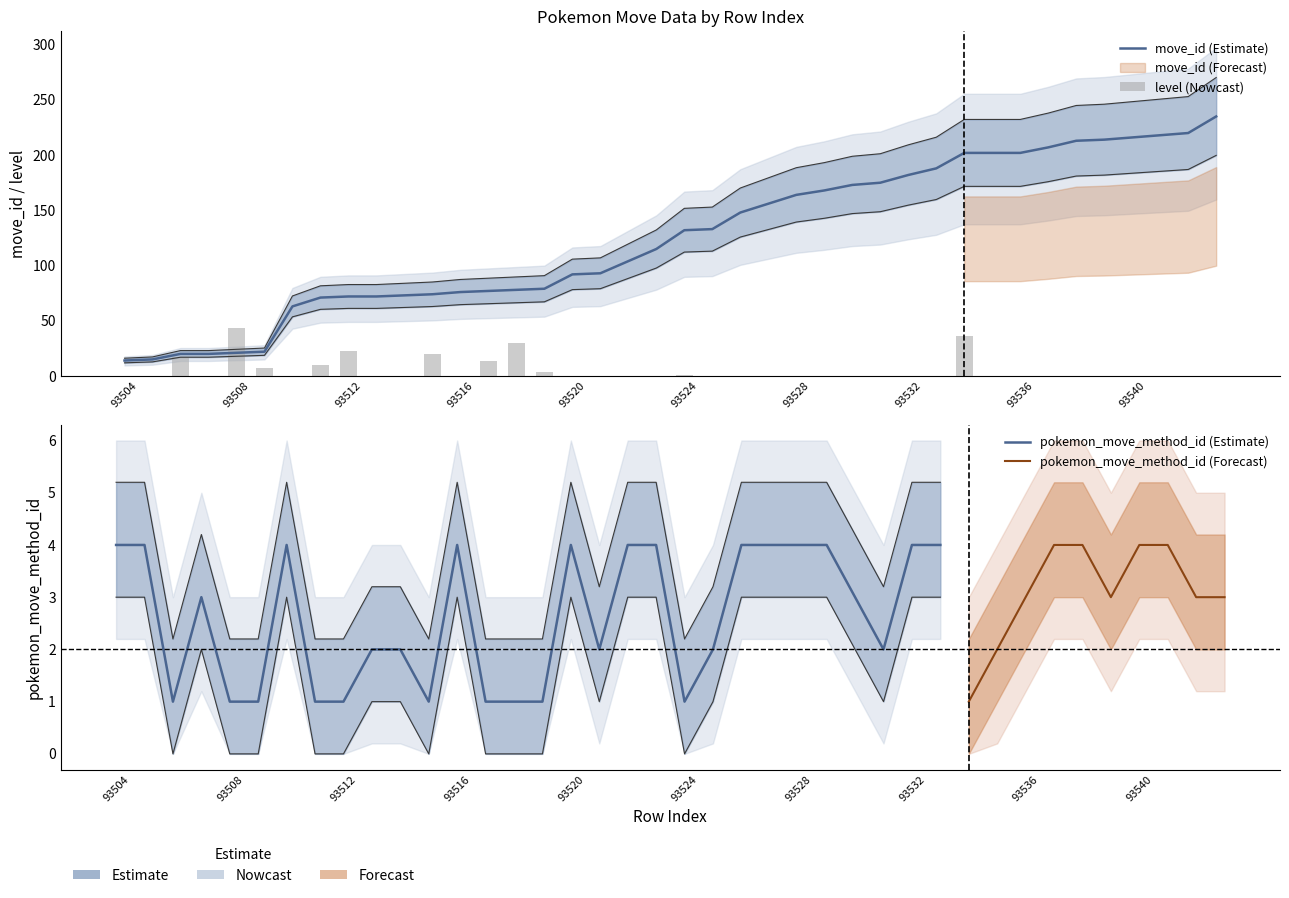

How many data points does each series have?

40